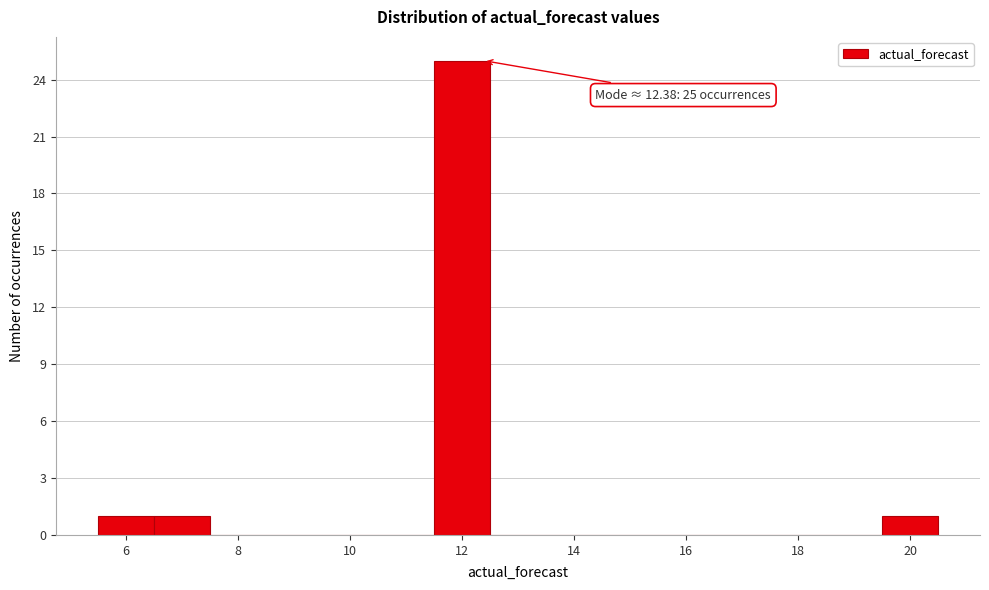

Over which range of the x-axis is the bar tallest?

11.5 to 12.5